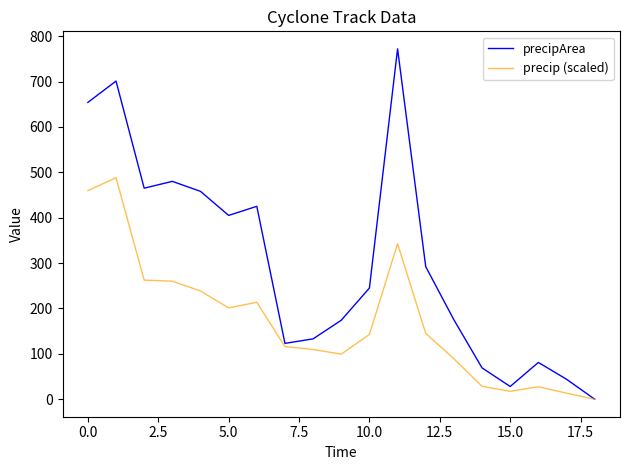

Which series has the widest spread of values?

precipArea